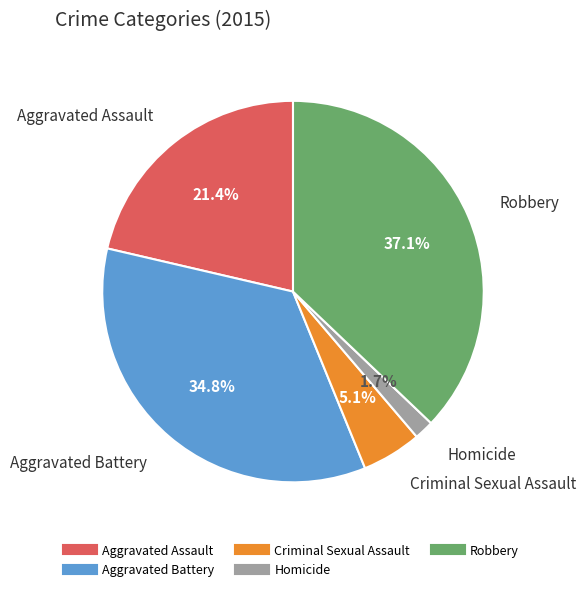

What percentage is the Aggravated Assault slice, to the nearest percent?

21%